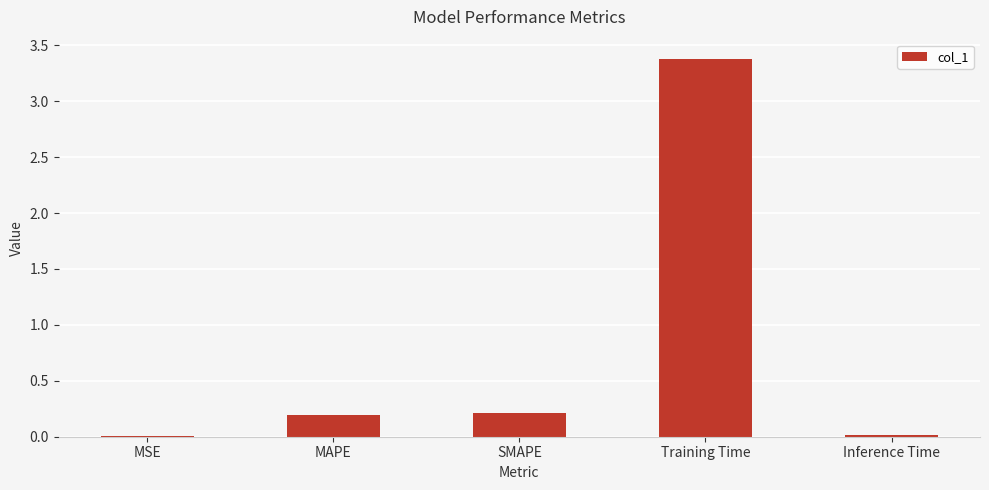

Which has a higher value, MAPE or Inference Time?

MAPE